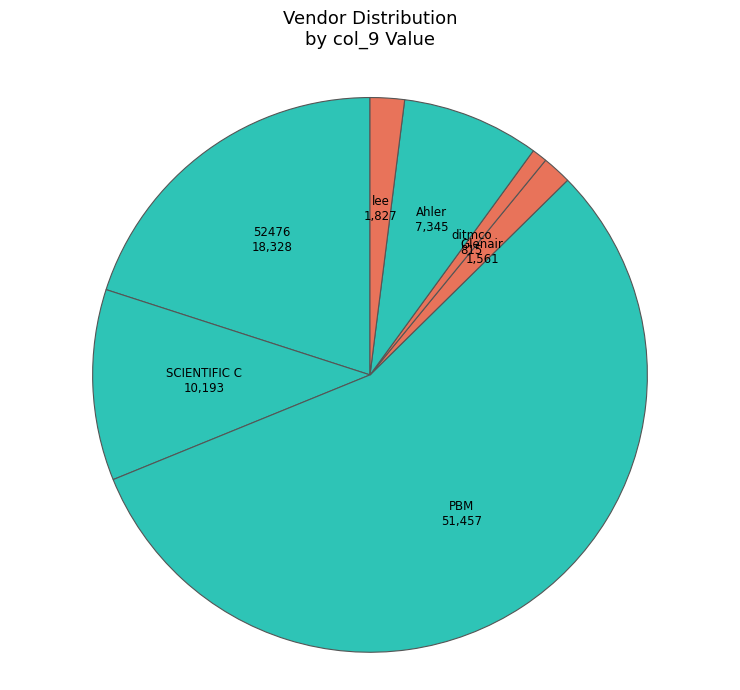

Count the number of slices in the pie.

7